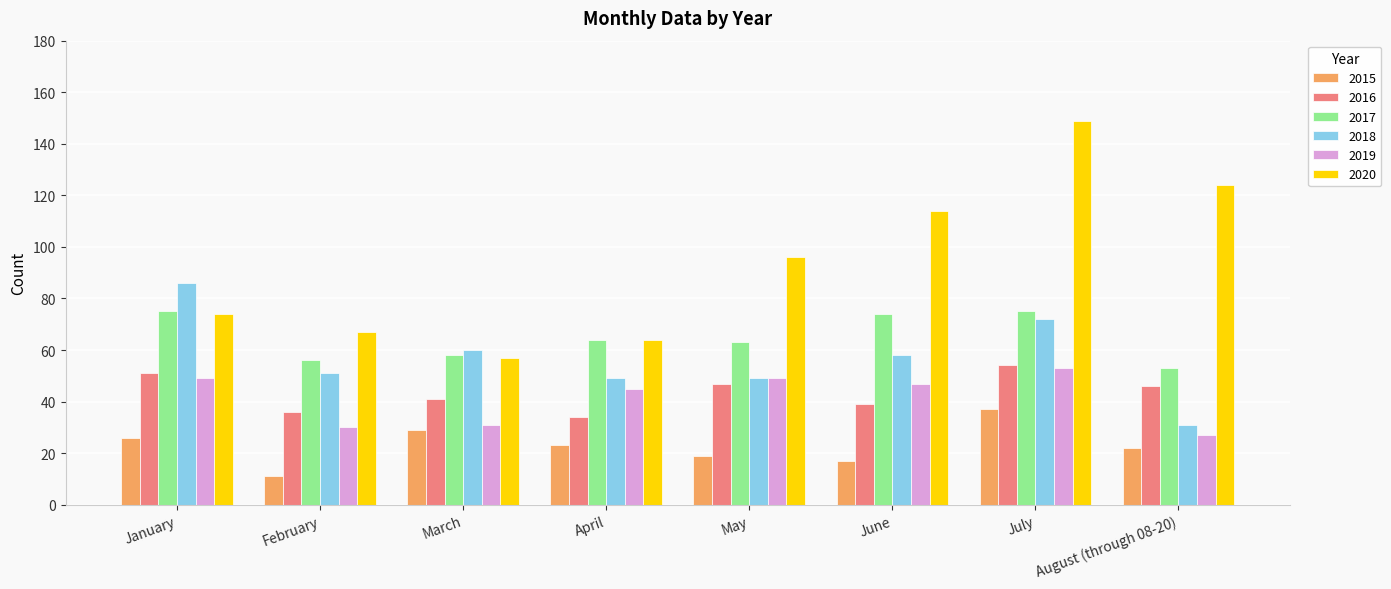

What is the difference between the highest and lowest values at May?

77